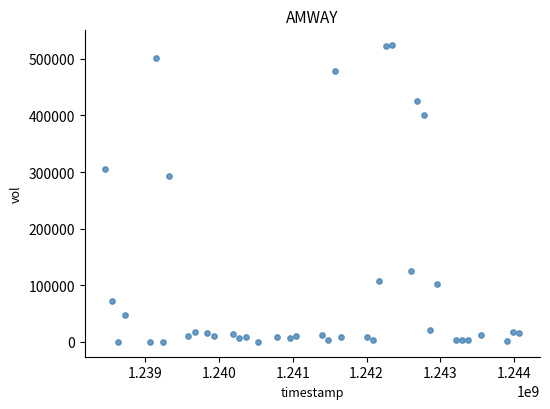

What is the range of X values (max minus min)?

5616000